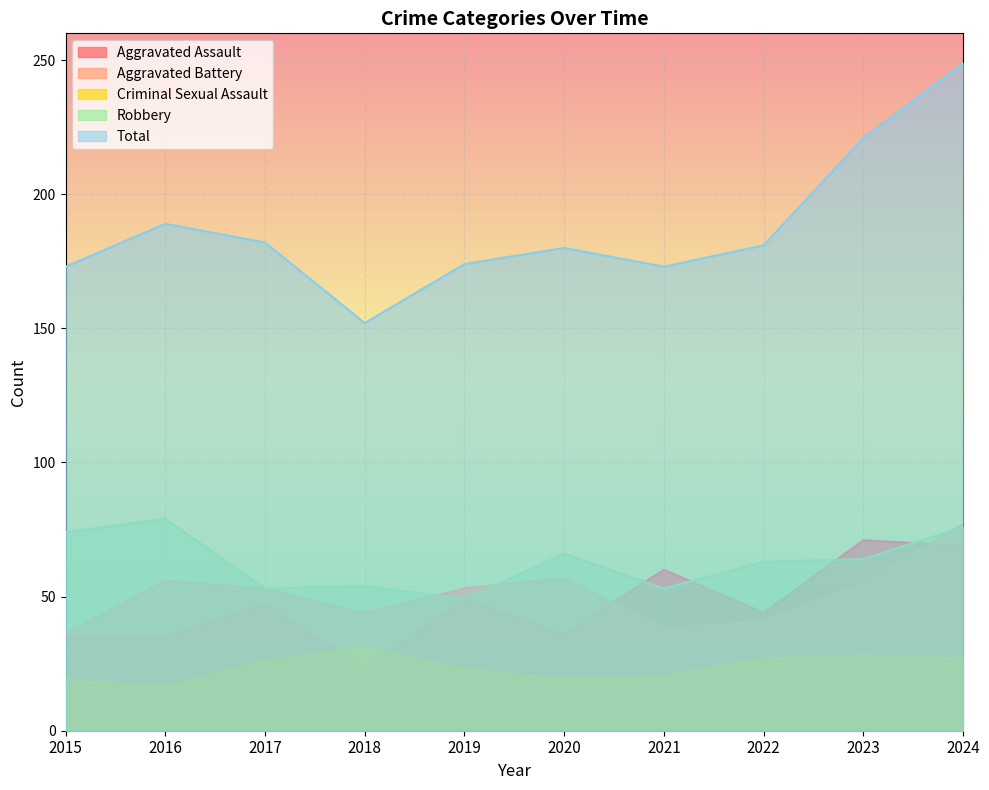

What are all the series names shown in the legend?

Aggravated Assault, Aggravated Battery, Criminal Sexual Assault, Robbery, Total